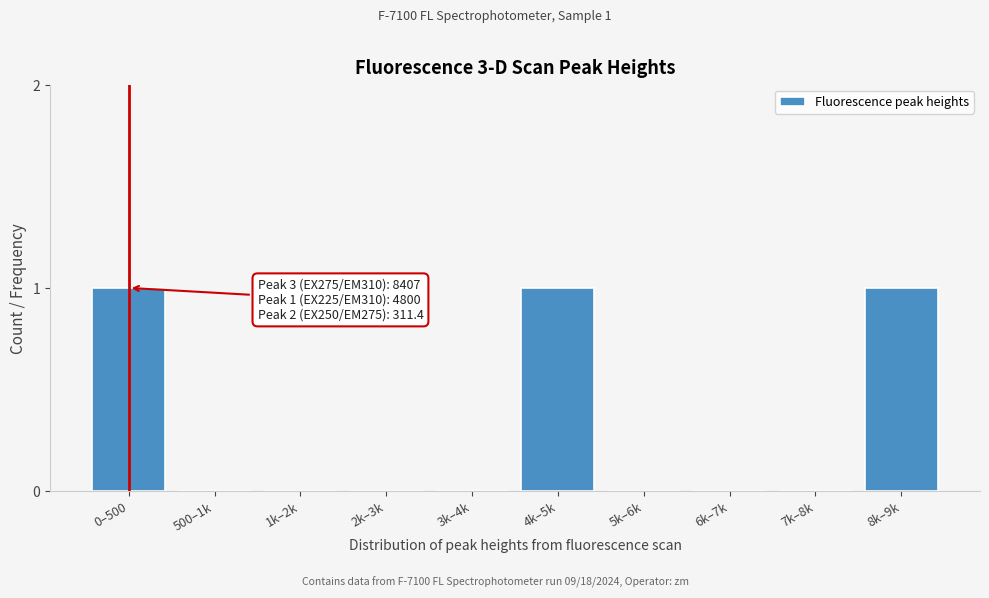

Reading right to left, extract all data points from this chart.

8k–9k=1	7k–8k=0	6k–7k=0	5k–6k=0	4k–5k=1	3k–4k=0	2k–3k=0	1k–2k=0	500–1k=0	0–500=1